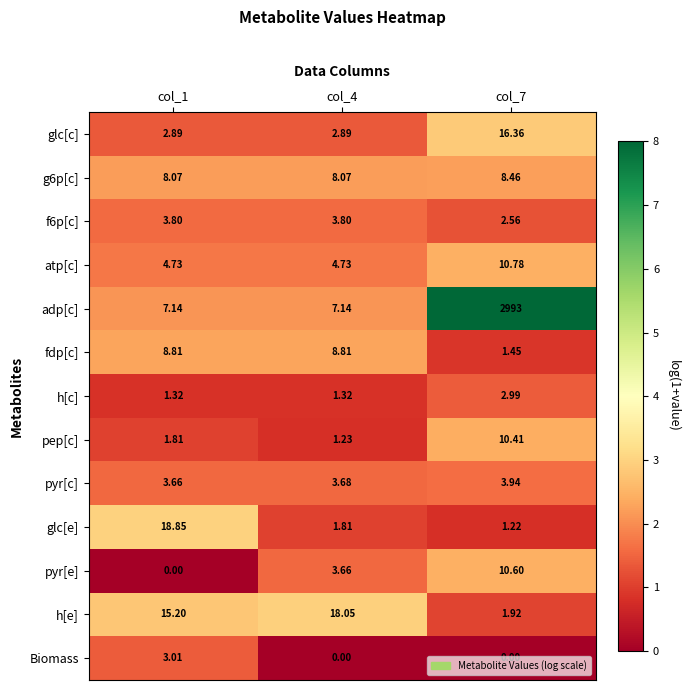

Which series has the largest range (max minus min)?

adp[c]